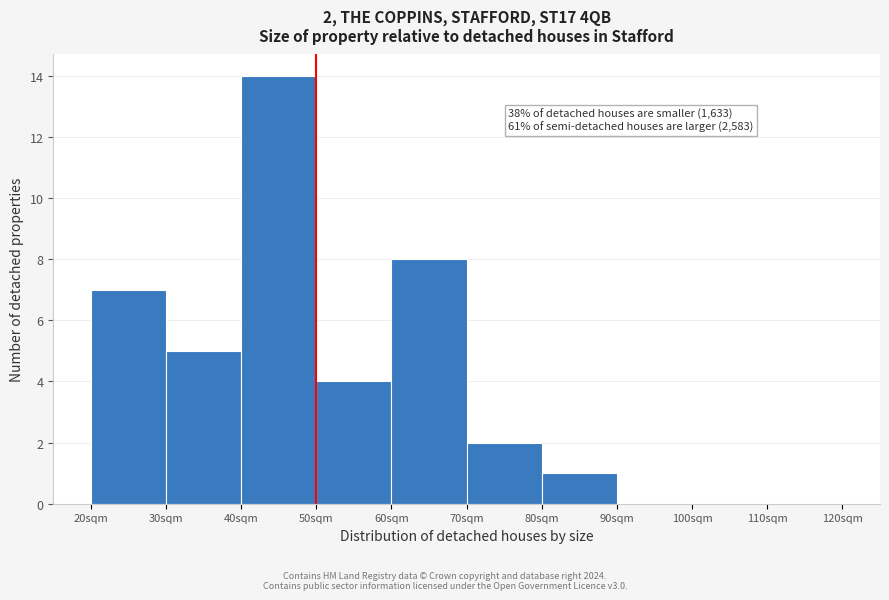

Which range on the x-axis has the tallest bar?

40 to 50